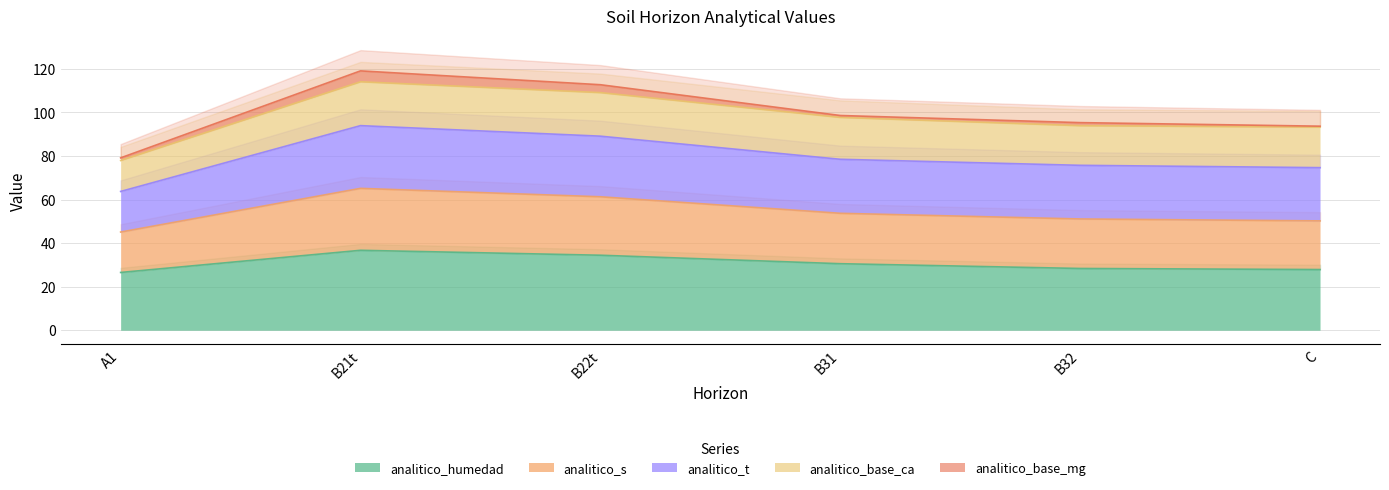

How many interior local peaks does the analitico_t series have?

1